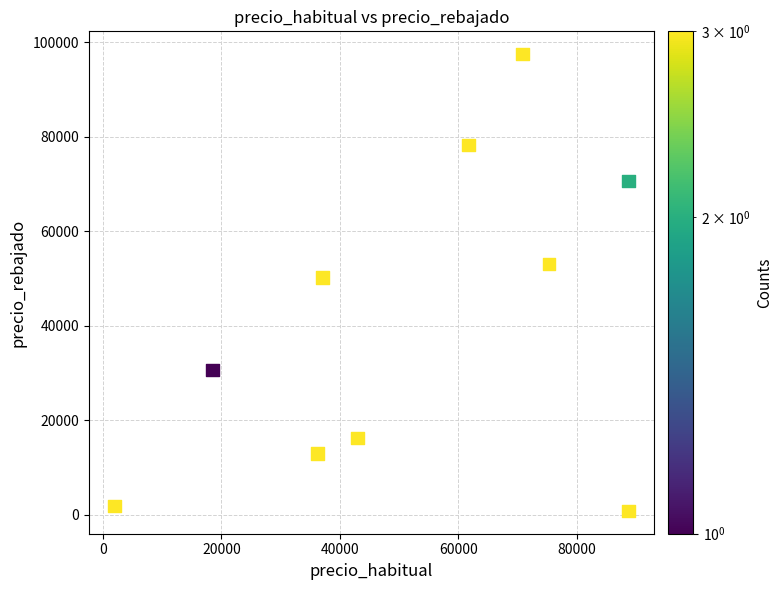

What is the average Y value?

41213